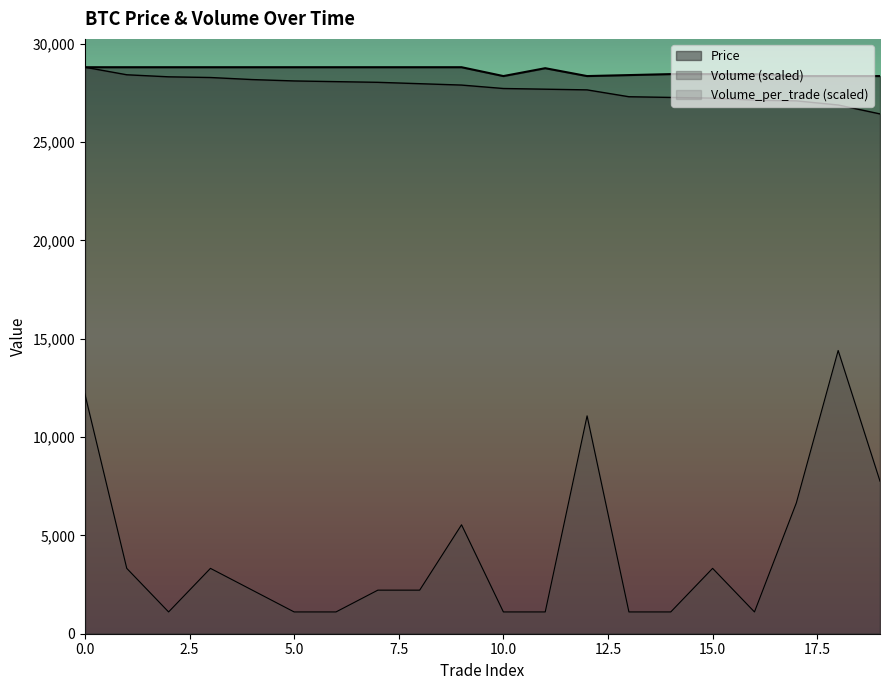

What is the value of the Volume_per_trade point at the 6th from the left?

1107.7